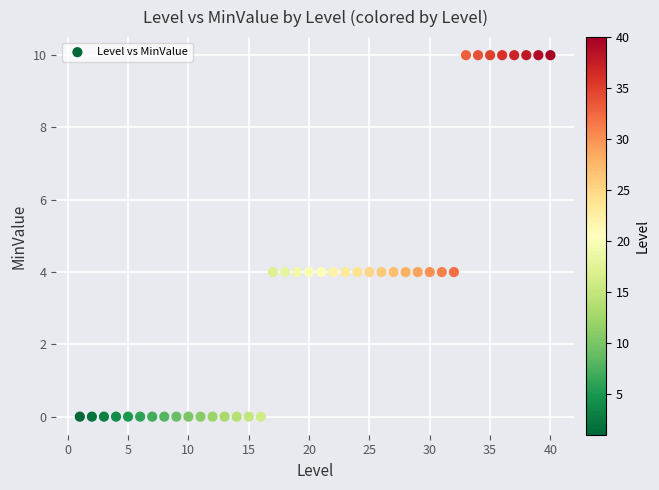

What is the range of Y values (max minus min)?

10